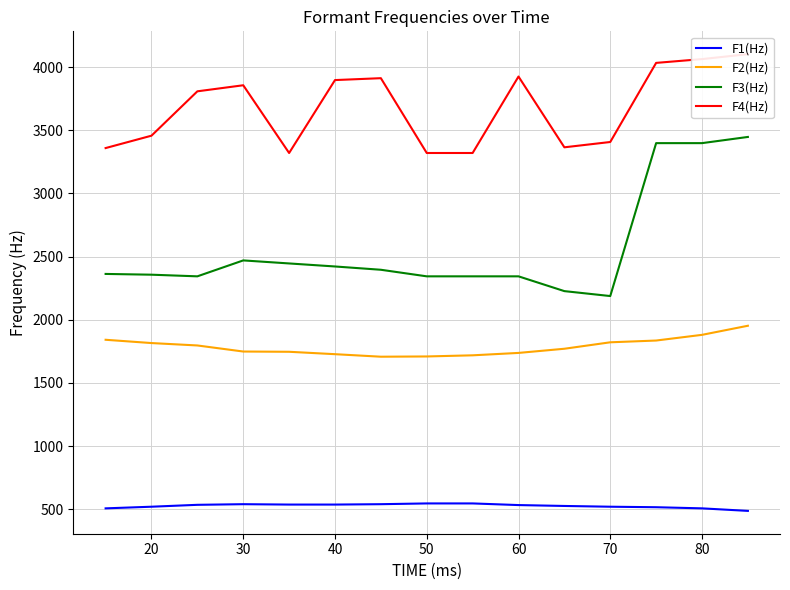

True or false: F2(Hz) and F1(Hz) intersect in this chart.

False